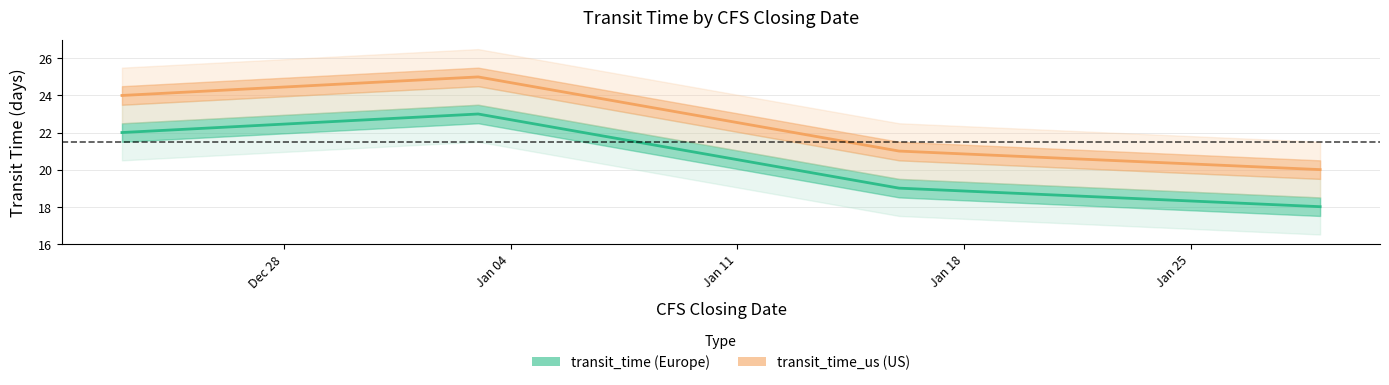

Reading left to right, list all the values displayed in this chart.

transit_time: 22	23	19	18
transit_time_us: 24	25	21	20